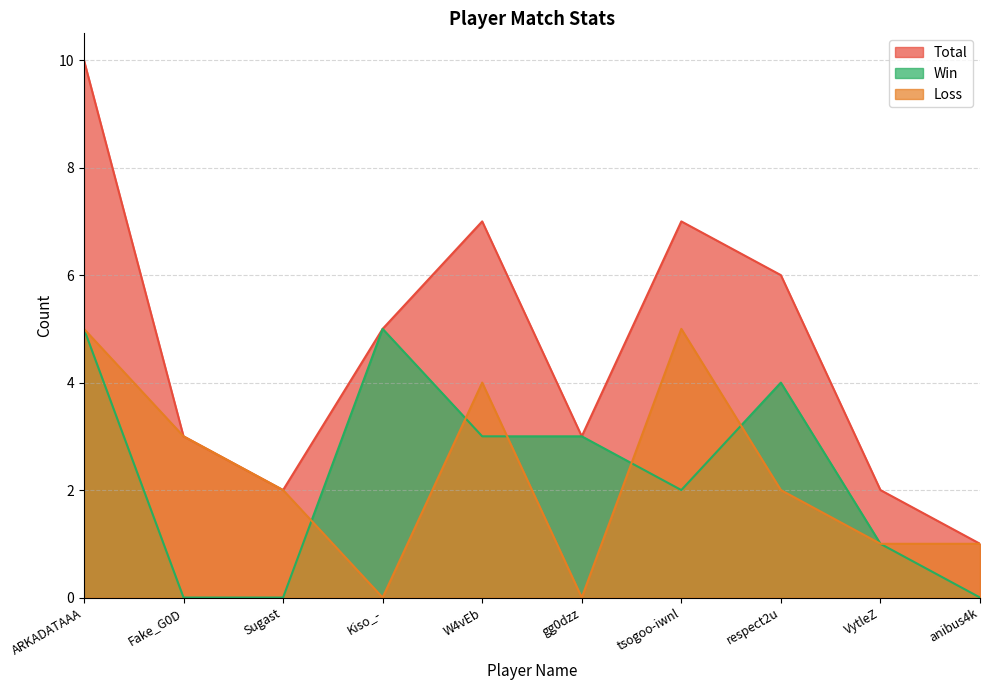

List the series in order of their peak value, highest first.

Total, Win, Loss